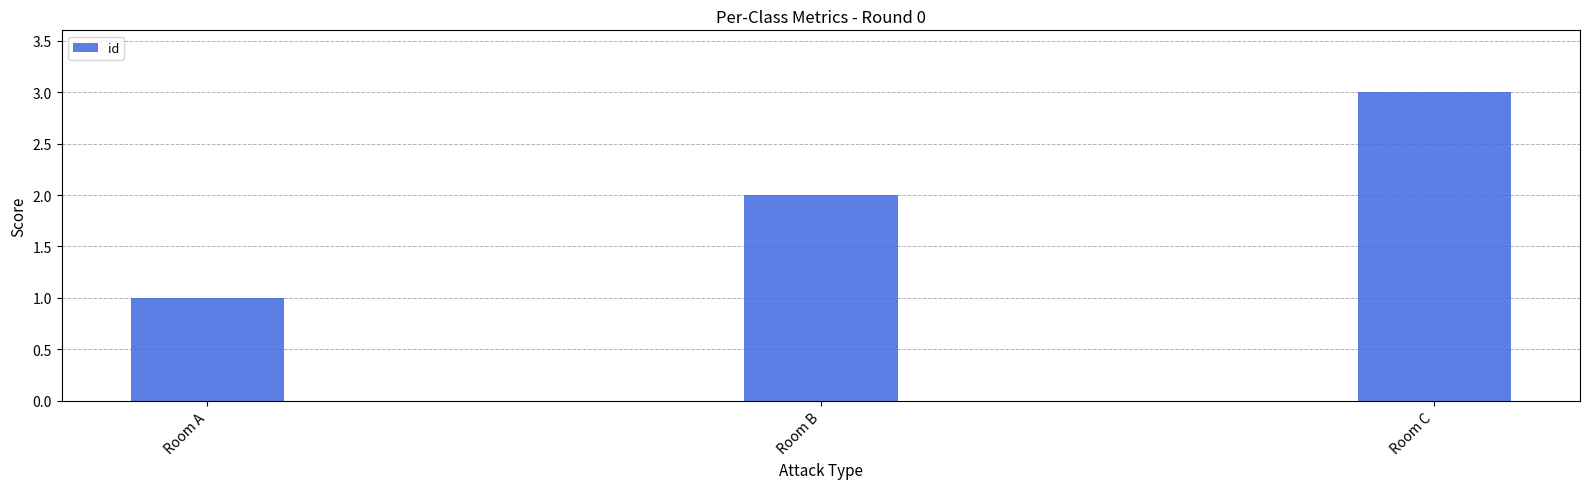

What is the value of the 1st bar from the left?

1